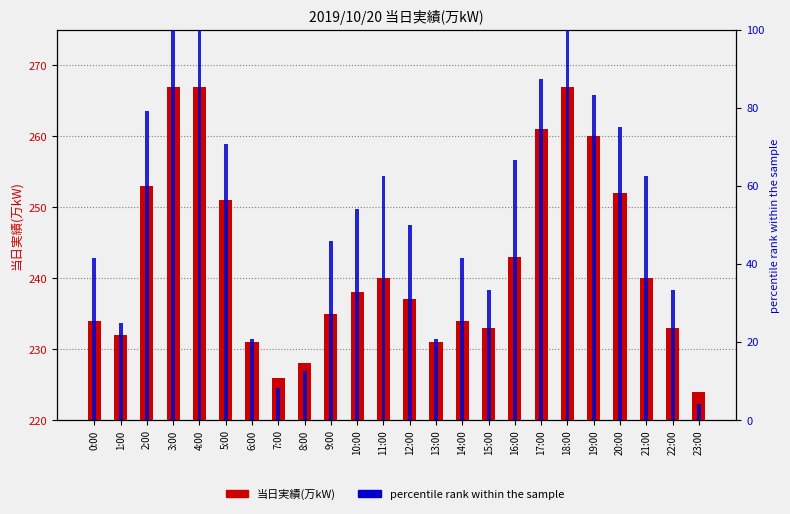

At which category does the chart reach its peak across all series?

3:00